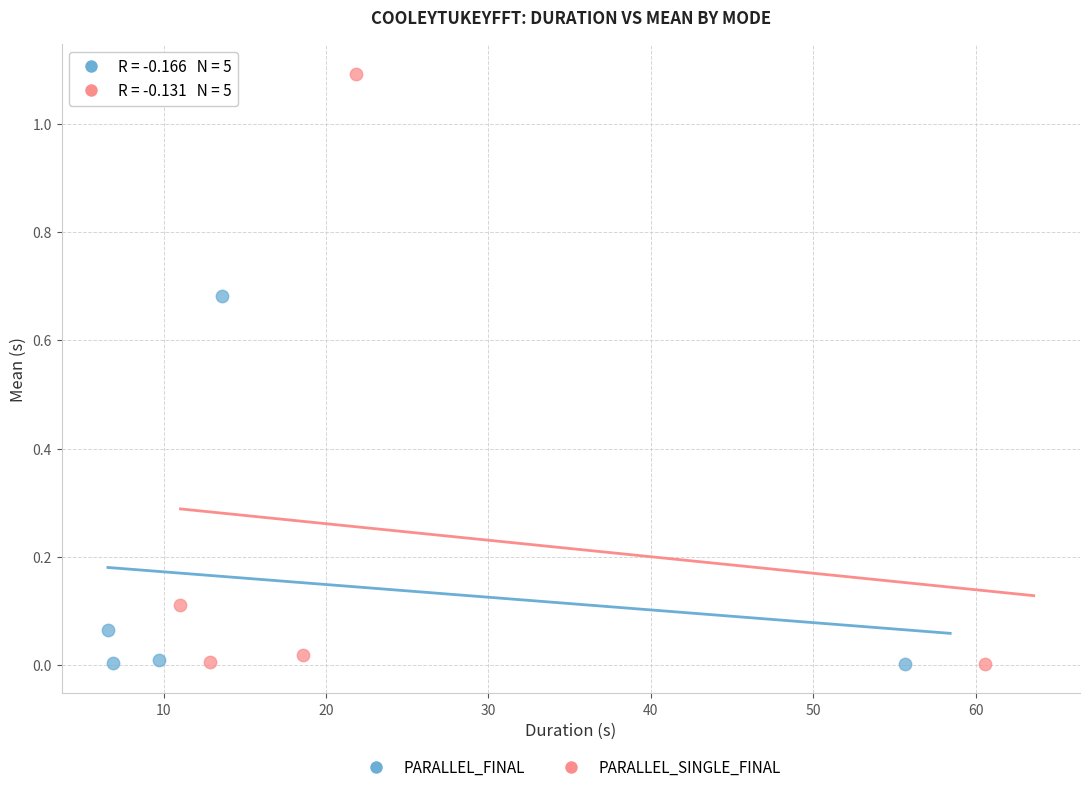

Which series has the largest Y range (max minus min)?

PARALLEL_SINGLE_FINAL